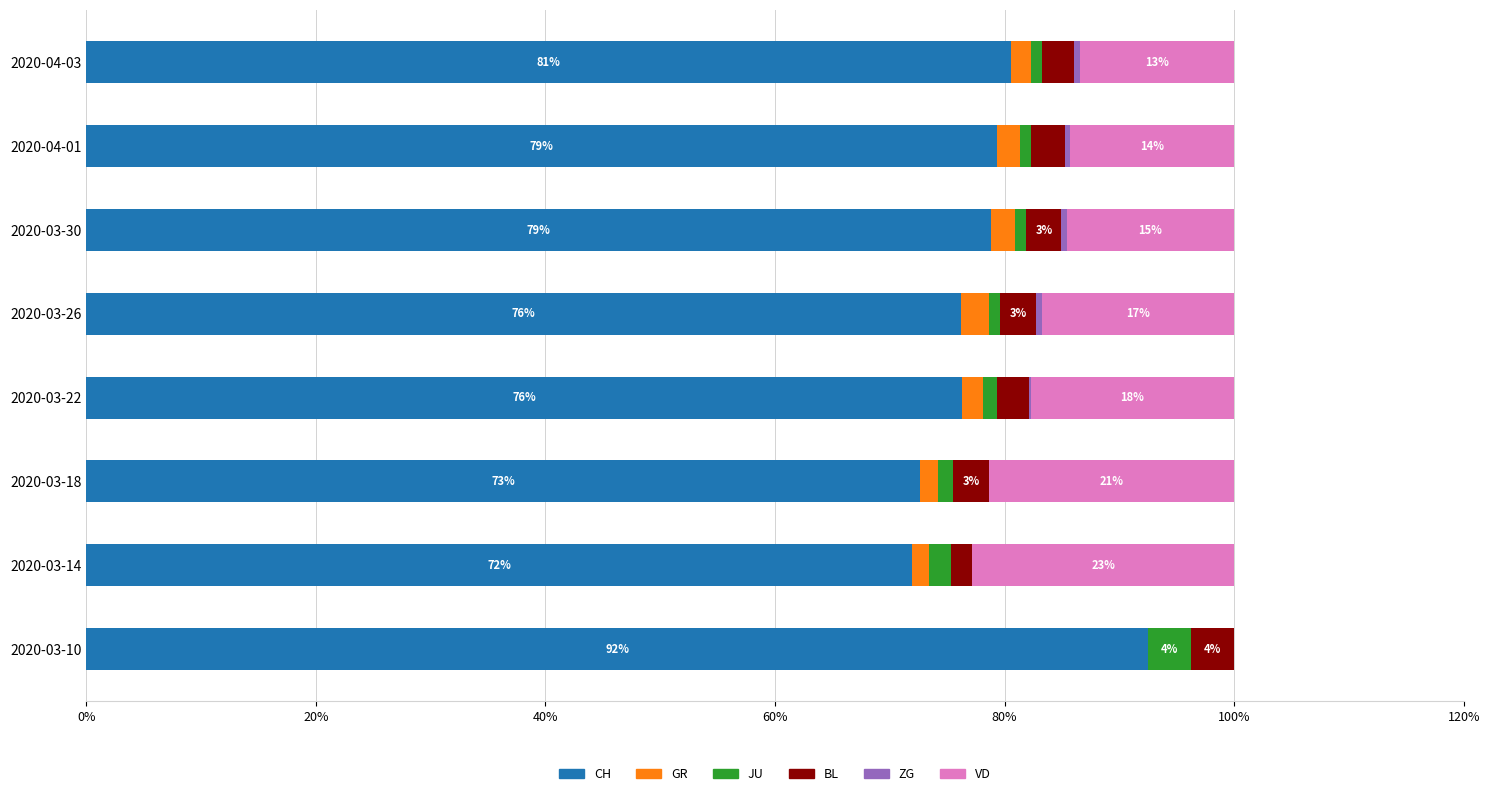

What is the highest value of the CH series?

92.5